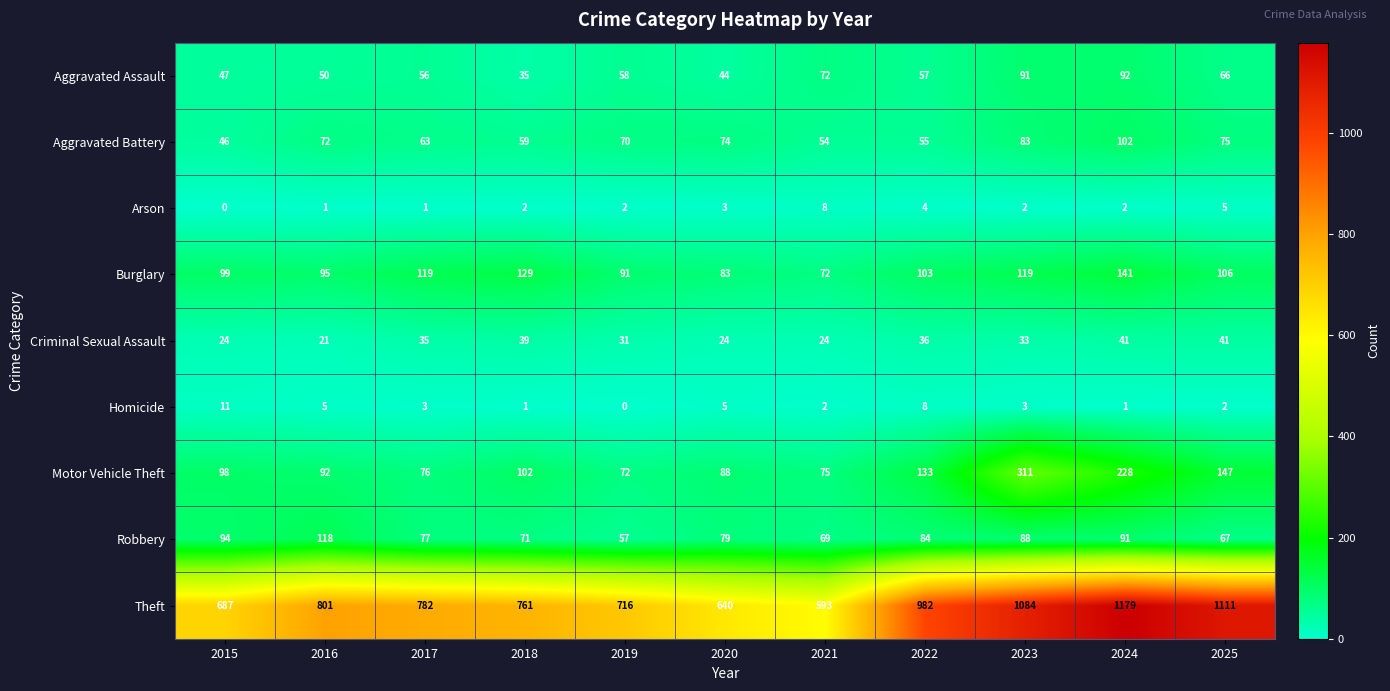

Is it true that Motor Vehicle Theft equals 479 at 2023?

False